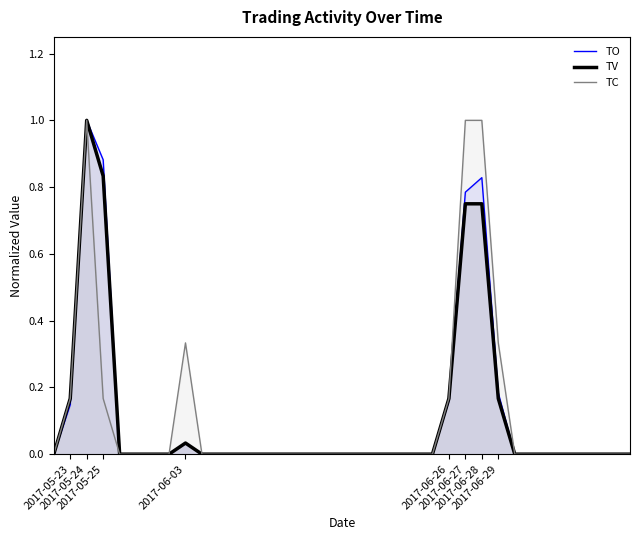

What is the greatest value displayed?

1.0